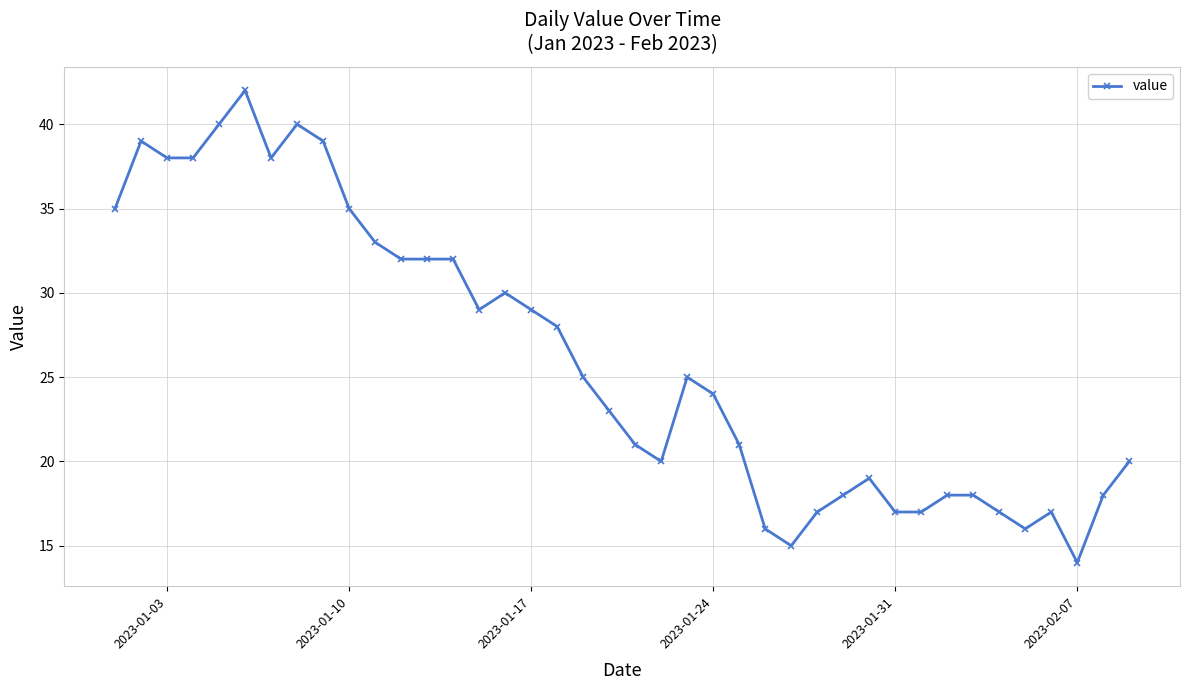

What is the difference between the maximum and second lowest values?

27